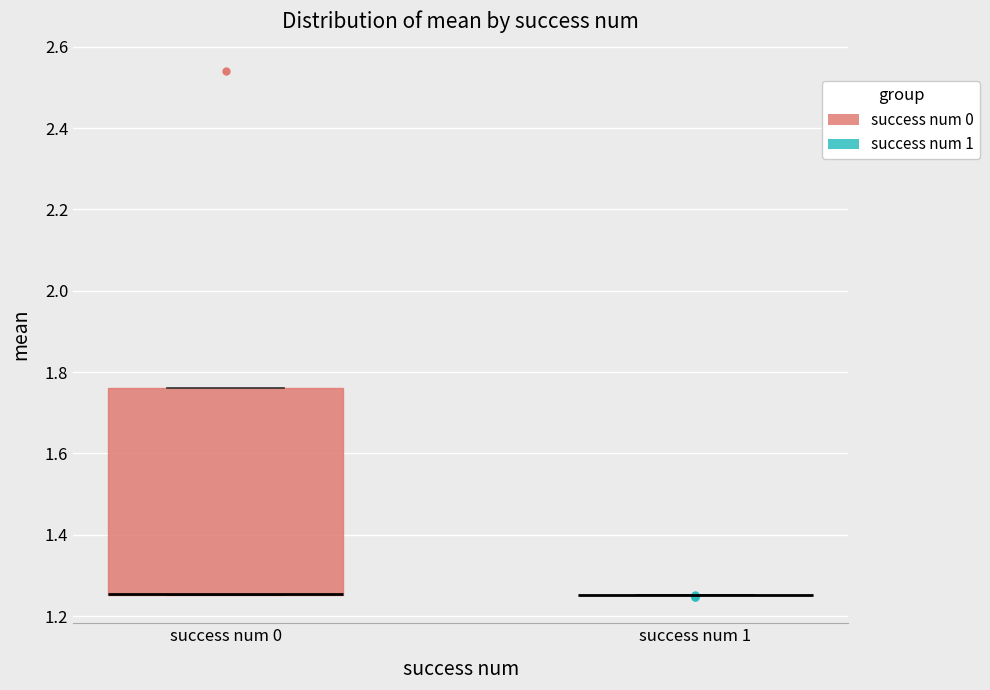

Reading left to right, transcribe this box plot: for each box, give where its median line is, the range the box spans, and where its two whiskers end, as read against the y-axis. The values are not printed on the chart, so give them approximately, as read against the axis.

success num 0: median 1.26 (drawn on the box's lower edge), box 1.26 to 1.76, whiskers 1.26 to 1.76
success num 1: box collapsed to a line at 1.26, whiskers 1.26 to 1.26